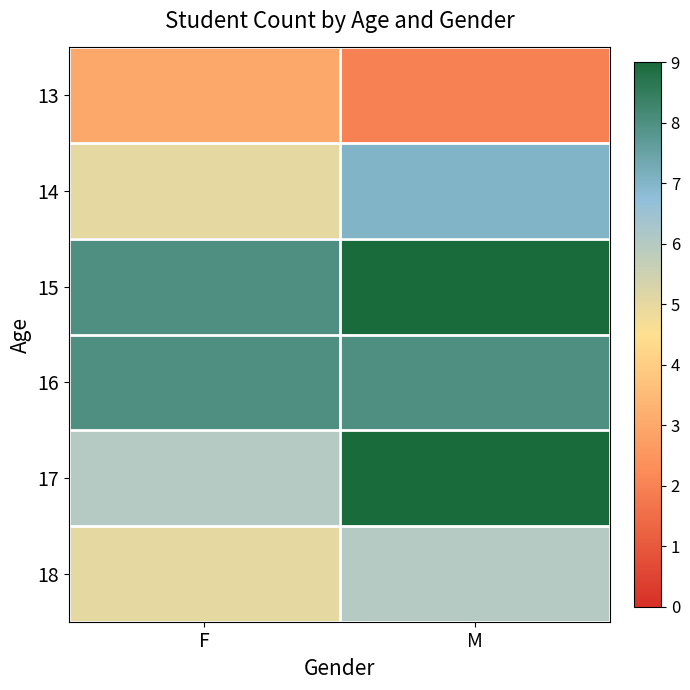

What is the spread (max minus min) of values at M?

7